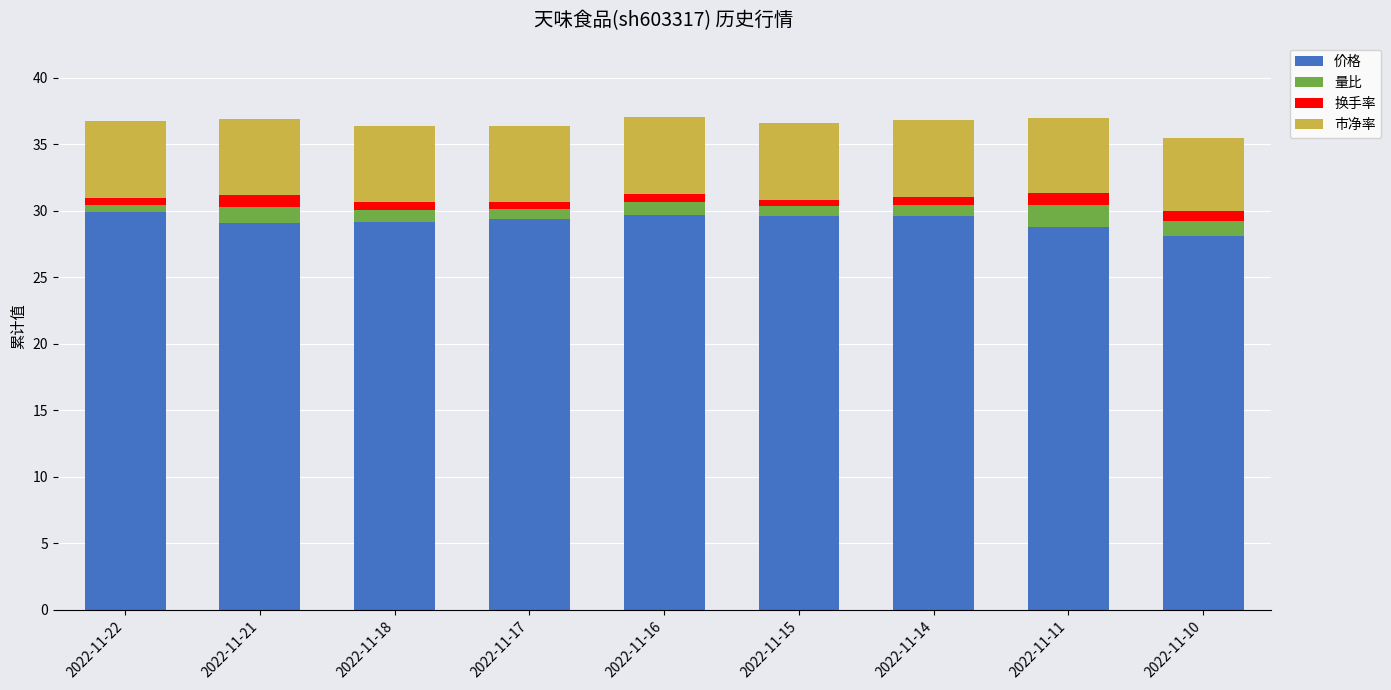

Is it true that 价格 equals 15.7 at 2022-11-10?

False